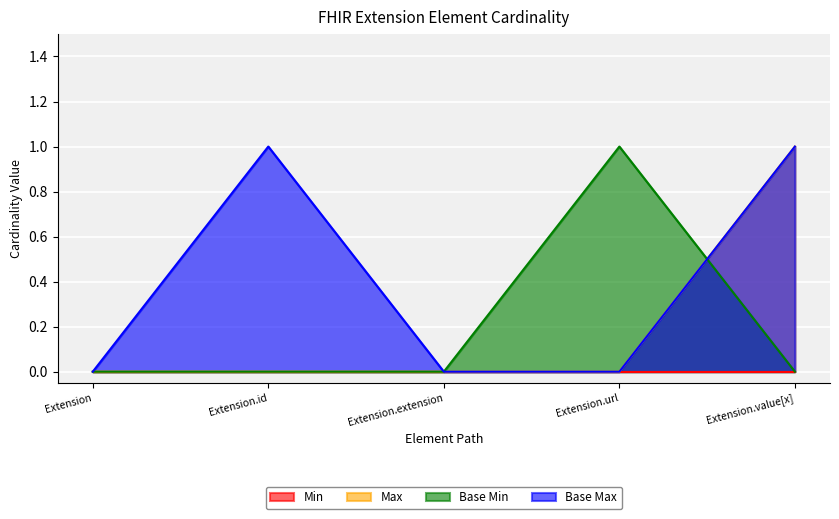

What is the highest value of the Base Min series?

1